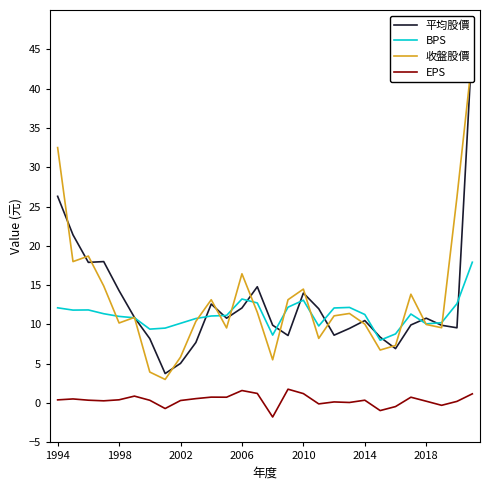

Where is 平均股價 nearest to the value 24?

1994